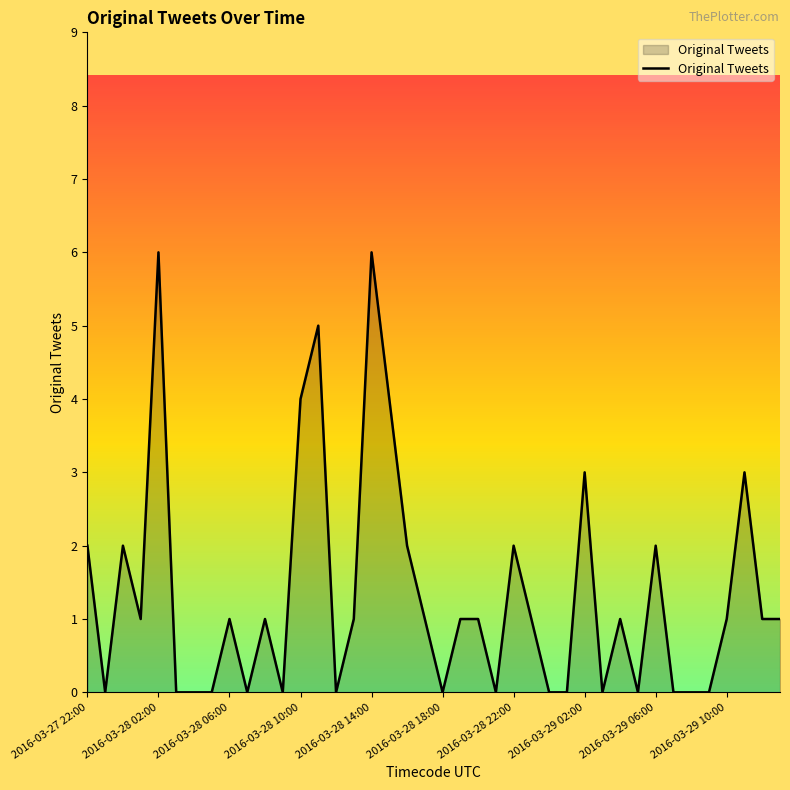

What is the maximum value shown in the chart?

6